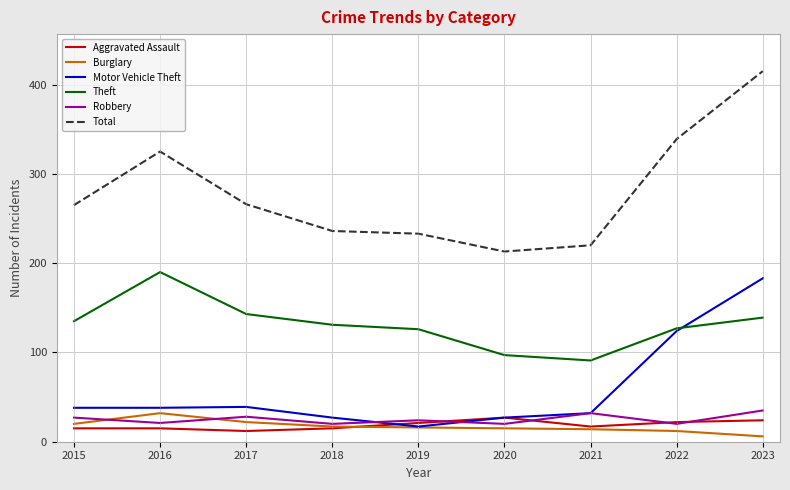

At which category is the sum across all series the highest?

2023